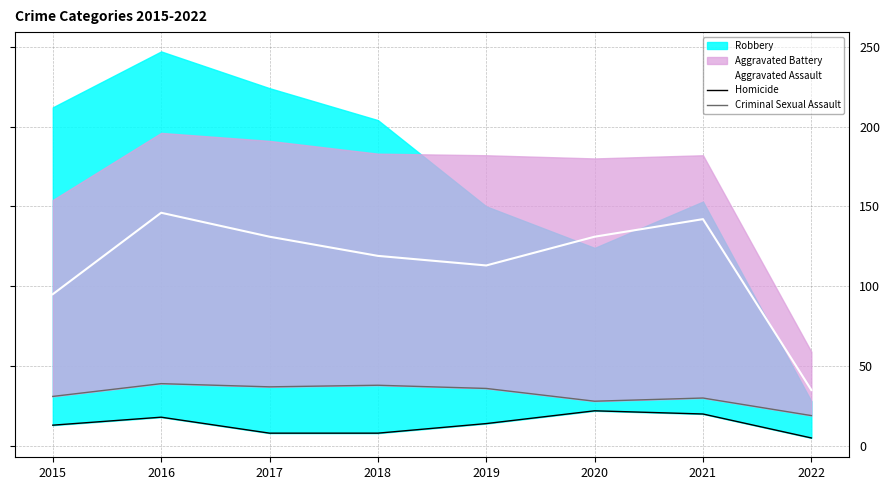

Which category has the highest value across all series?

2016